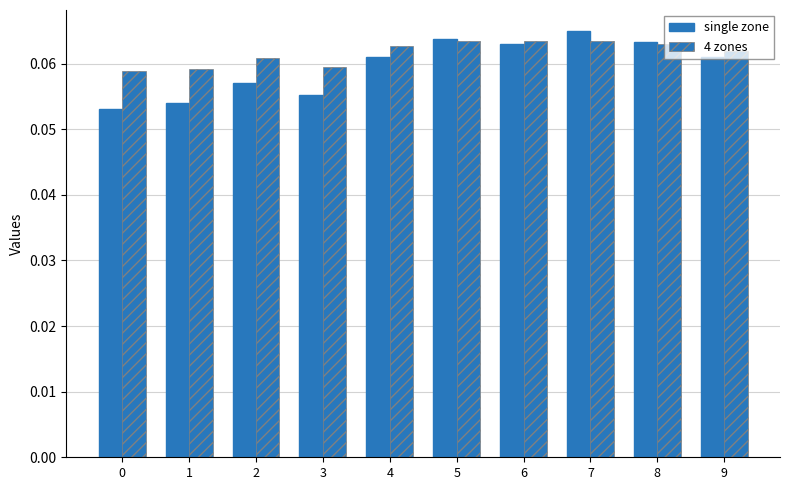

Is the value of single zone at 5 greater than the value of 4 zones at 4?

Yes